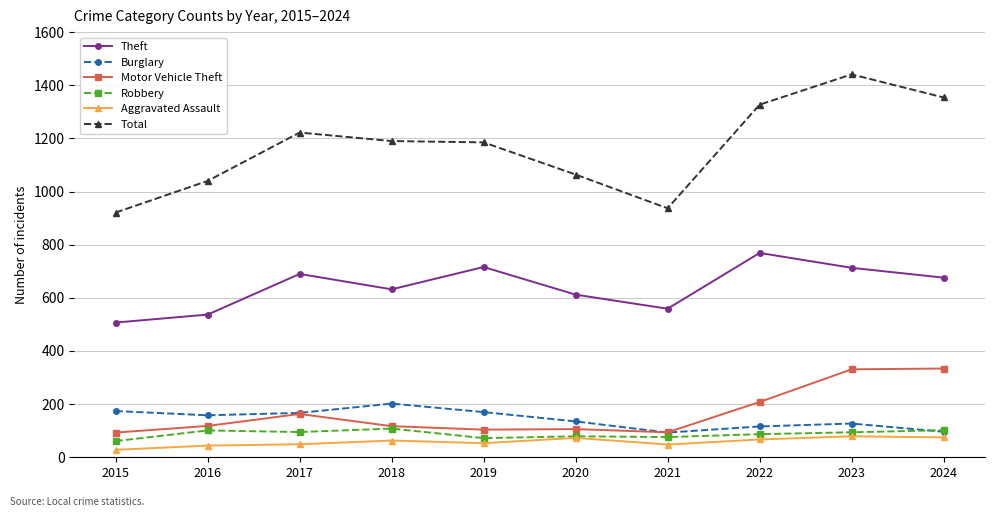

Is it true that Aggravated Assault equals 53 at 2019?

True